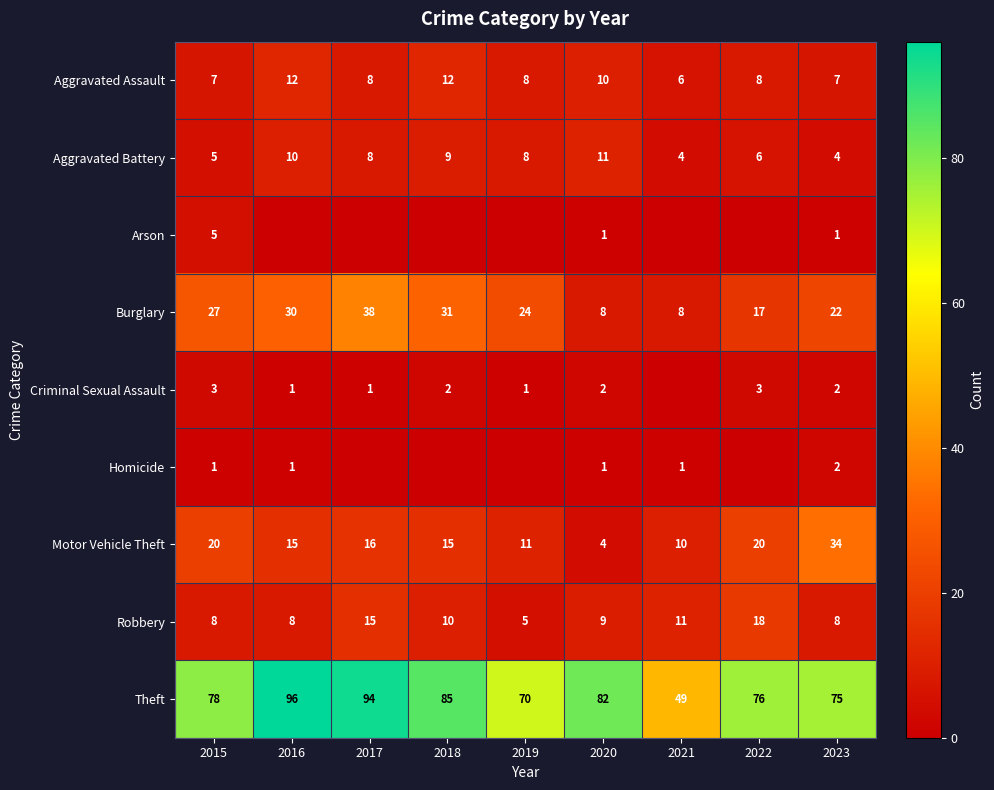

Is the value of Burglary at 2016 greater than the value of Motor Vehicle Theft at 2019?

Yes